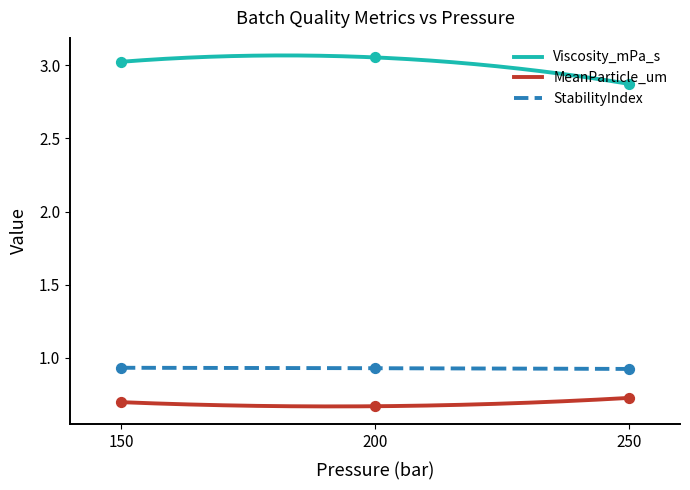

Which series reaches the minimum Y coordinate?

MeanParticle_um